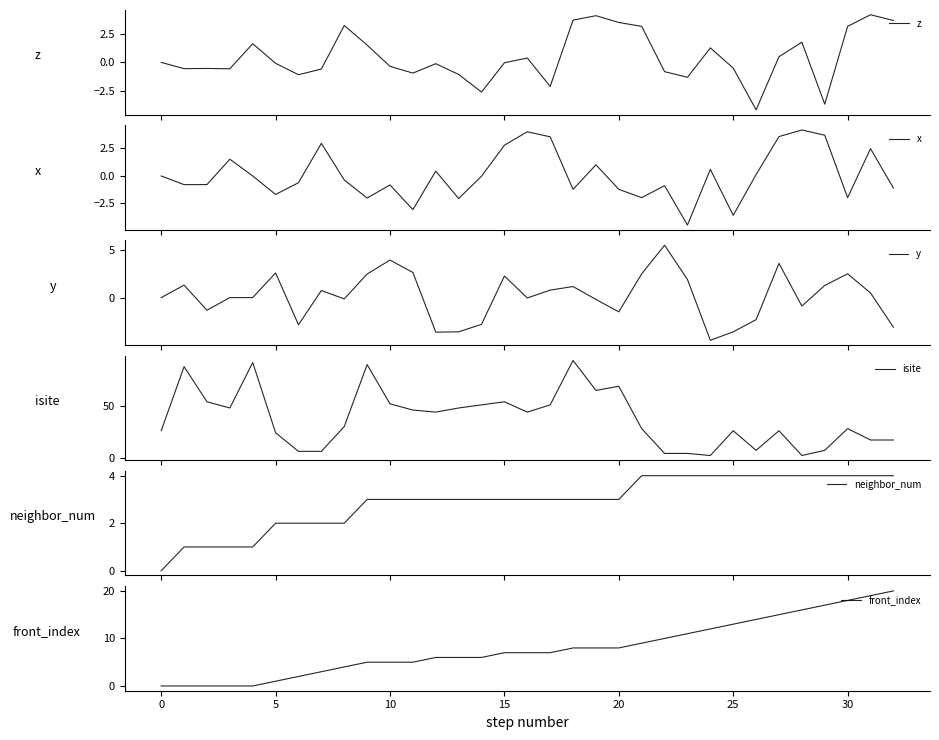

Which label corresponds to the smallest value in the chart?

23